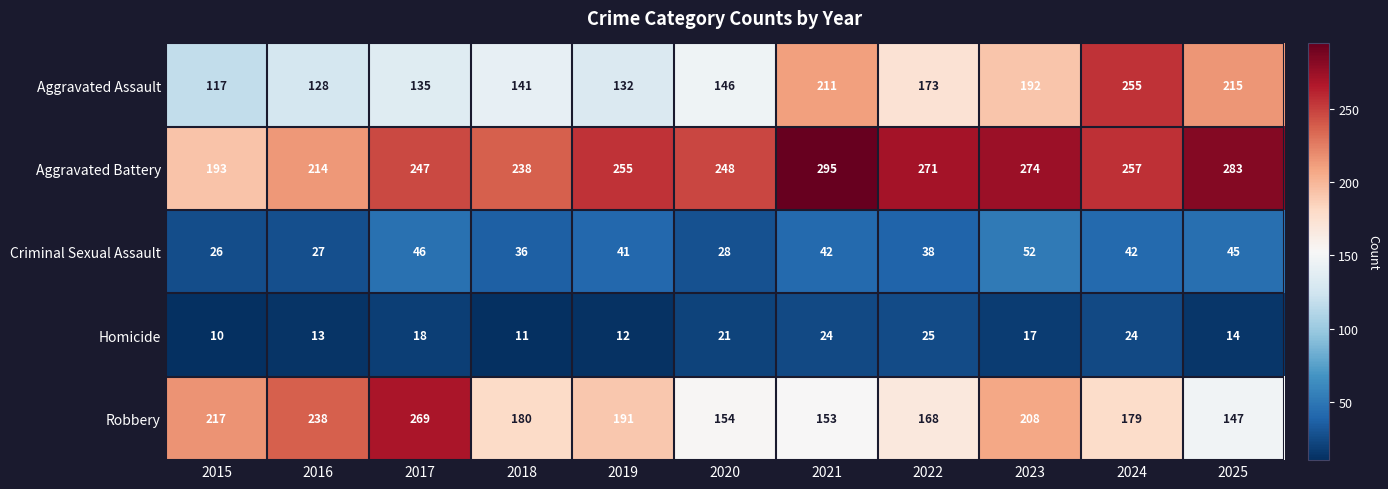

The value of Homicide at 2015 is 10. True or false?

True